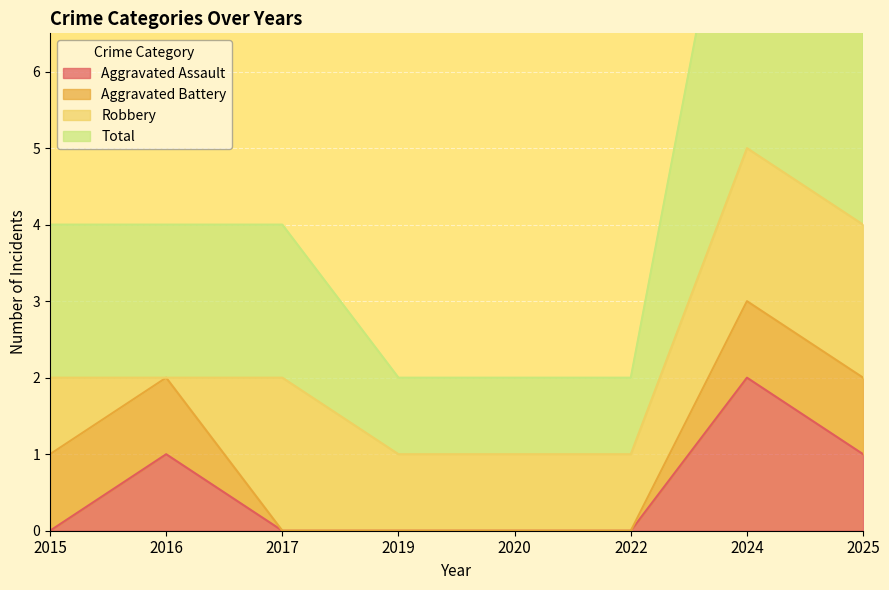

What is the difference between the Aggravated Assault values at 2015 and 2024?

2